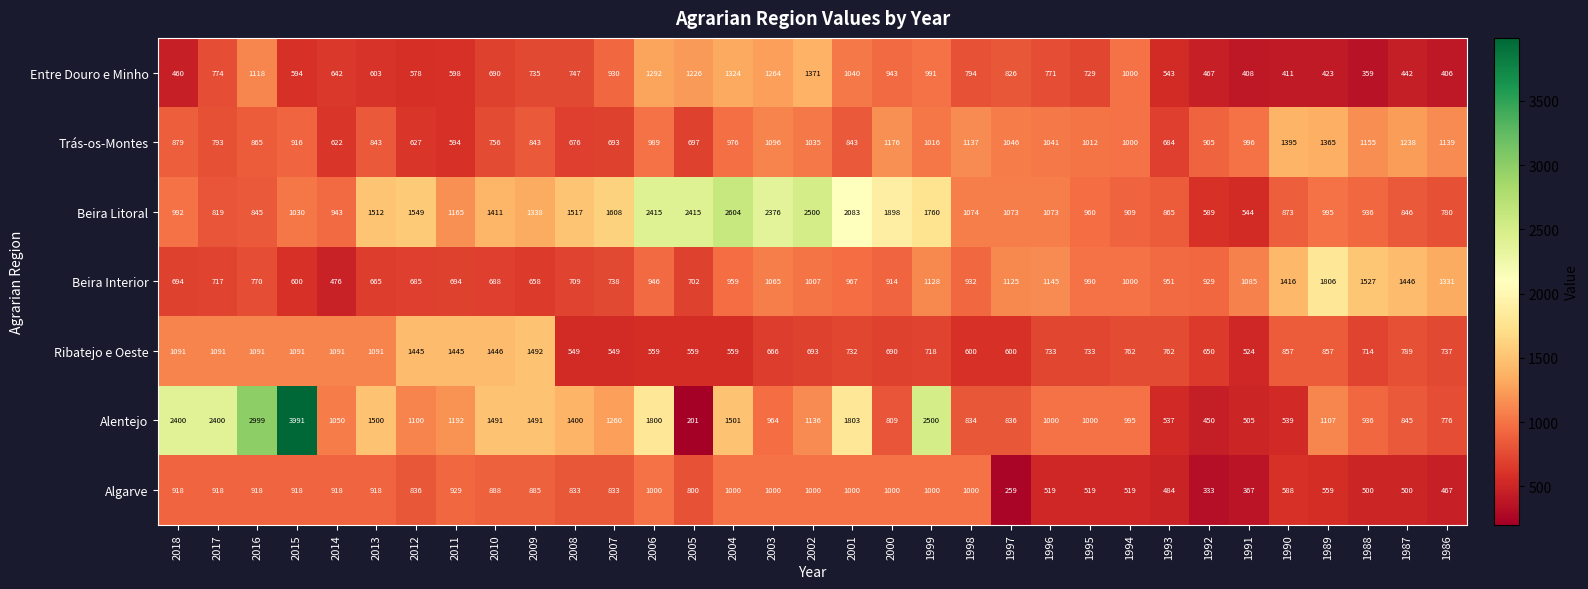

Count the number of data series in this chart.

7